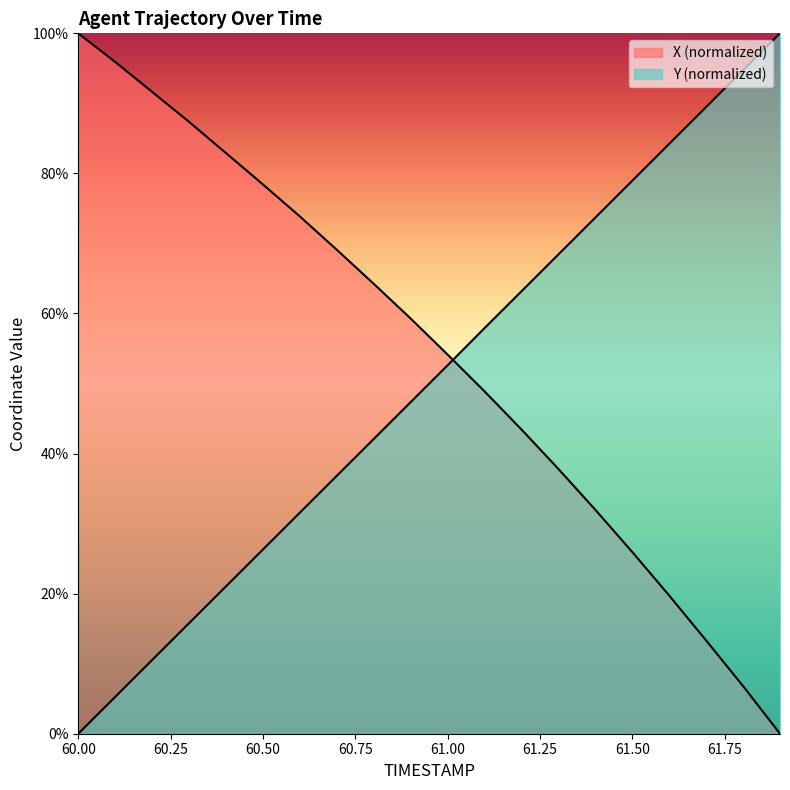

Which series has the largest range (max minus min)?

X